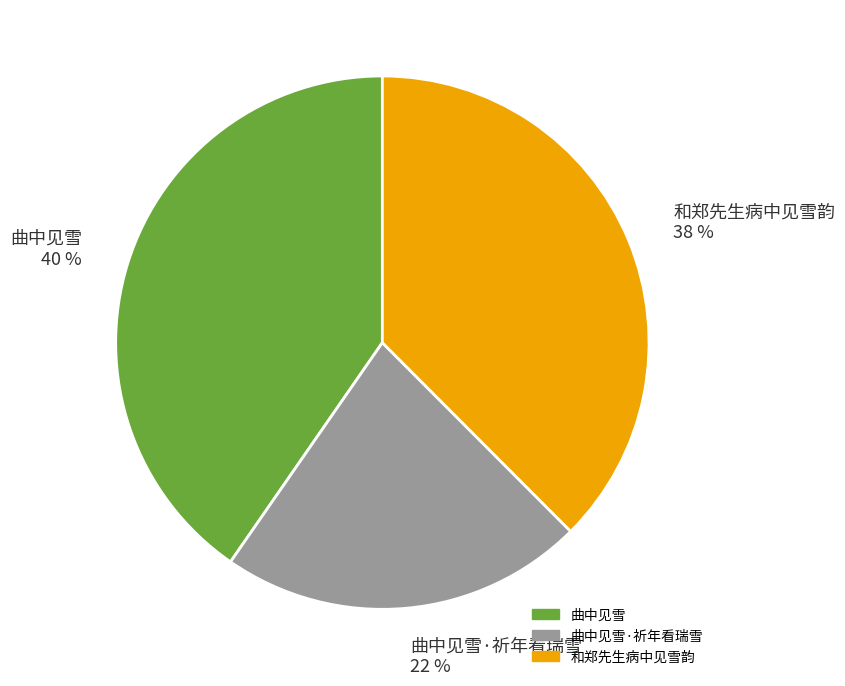

What is the ratio of the value at 曲中见雪 40 % to the value at 和郑先生病中见雪韵 38 %?

1.1